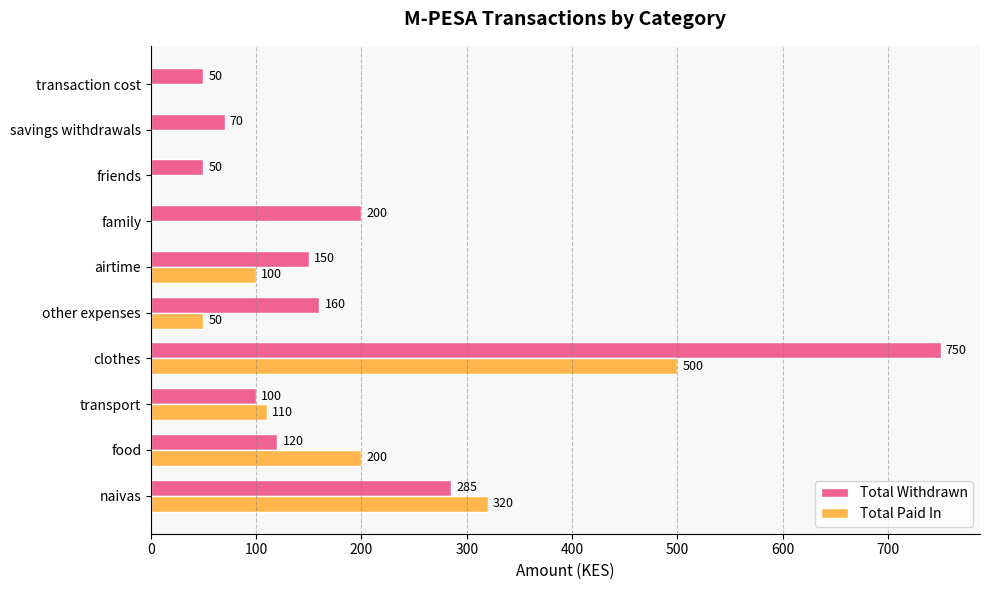

Is it true that Total Paid In equals 0 at family?

True